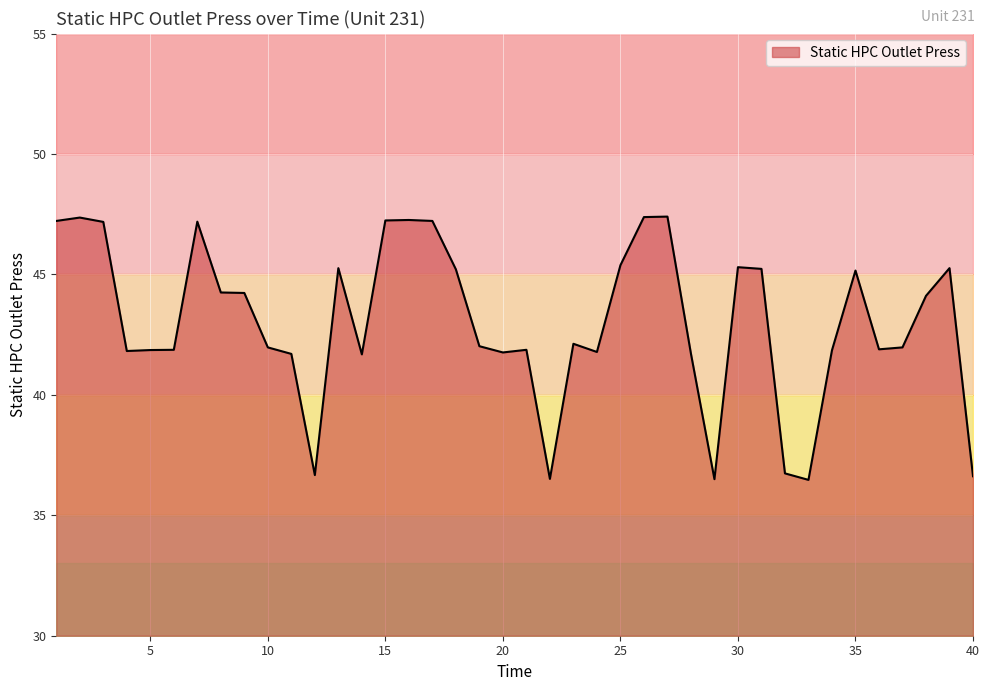

How many lines are shown in the chart?

1